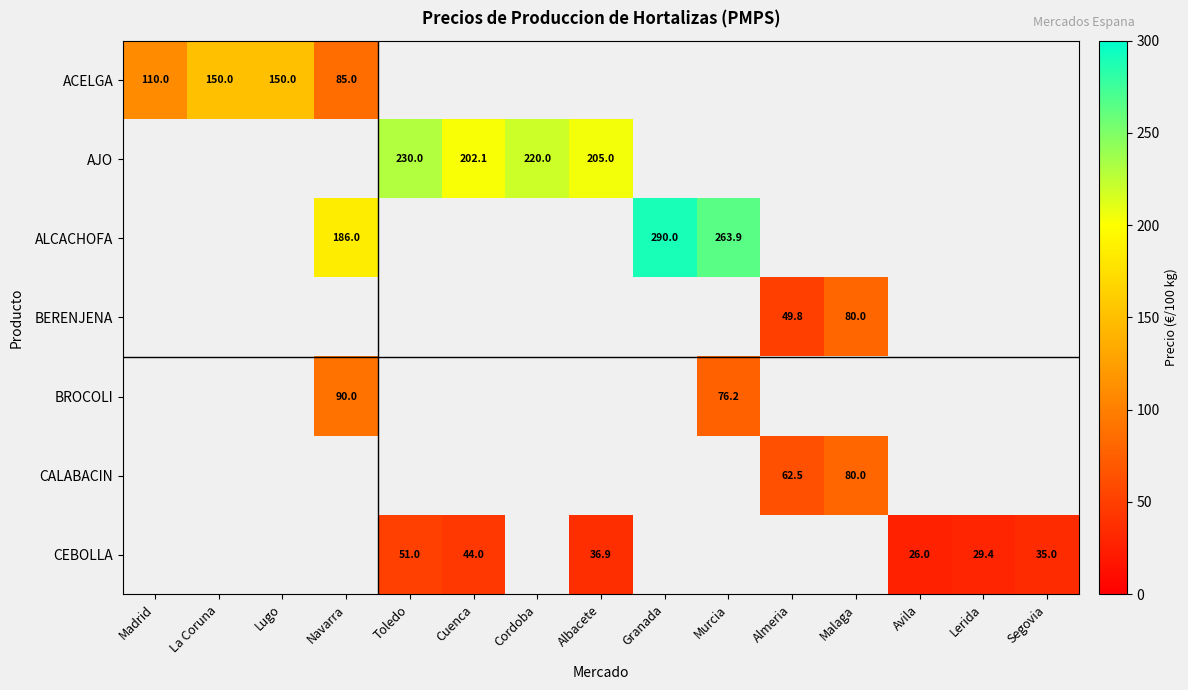

The value of CEBOLLA at Avila is 16.6. True or false?

False